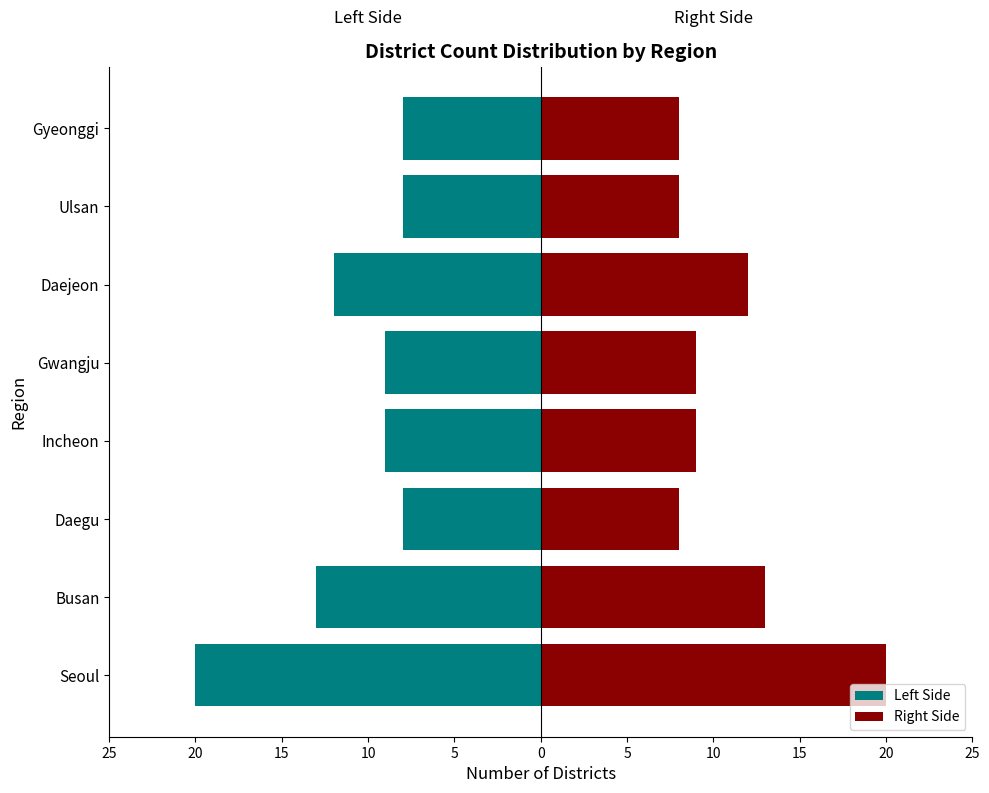

The value of Left Side at Gyeonggi is -14. True or false?

False